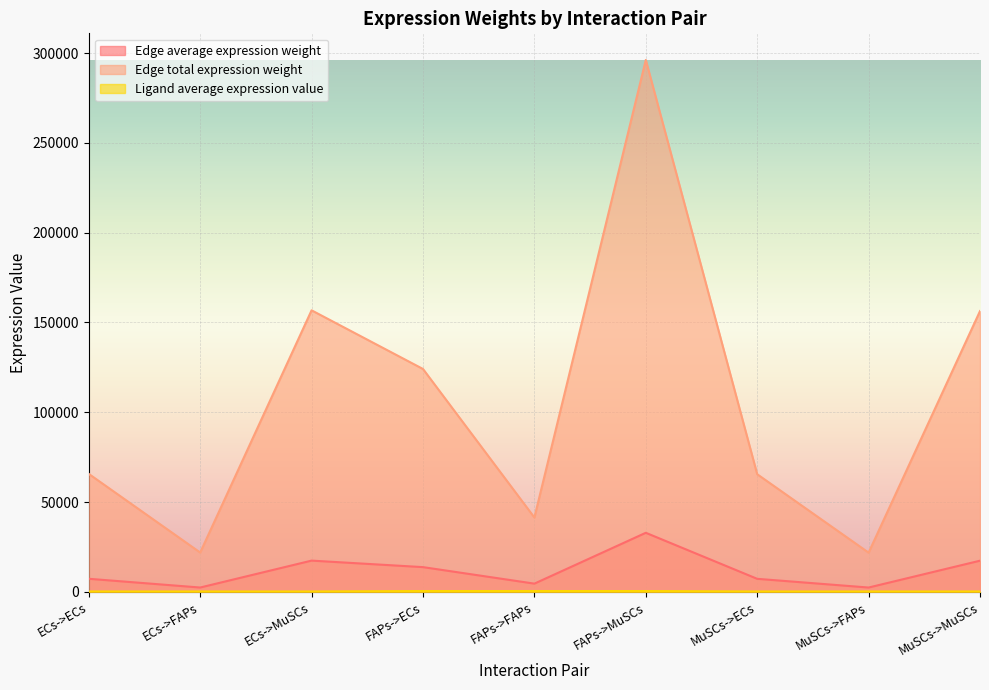

Reading right to left, transcribe all the data shown in this chart.

Edge average expression weight: MuSCs->MuSCs=17370.5	MuSCs->FAPs=2428.9	MuSCs->ECs=7279.1	FAPs->MuSCs=32905.8	FAPs->FAPs=4601.1	FAPs->ECs=13789.1	ECs->MuSCs=17417.9	ECs->FAPs=2435.5	ECs->ECs=7298.9
Edge total expression weight: MuSCs->MuSCs=156334.7	MuSCs->FAPs=21859.8	MuSCs->ECs=65511.5	FAPs->MuSCs=296152.4	FAPs->FAPs=41410.1	FAPs->ECs=124101.5	ECs->MuSCs=156761.2	ECs->FAPs=21919.4	ECs->ECs=65690.2
Ligand average expression value: MuSCs->MuSCs=252.4	MuSCs->FAPs=252.4	MuSCs->ECs=252.4	FAPs->MuSCs=478.1	FAPs->FAPs=478.1	FAPs->ECs=478.1	ECs->MuSCs=253.1	ECs->FAPs=253.1	ECs->ECs=253.1